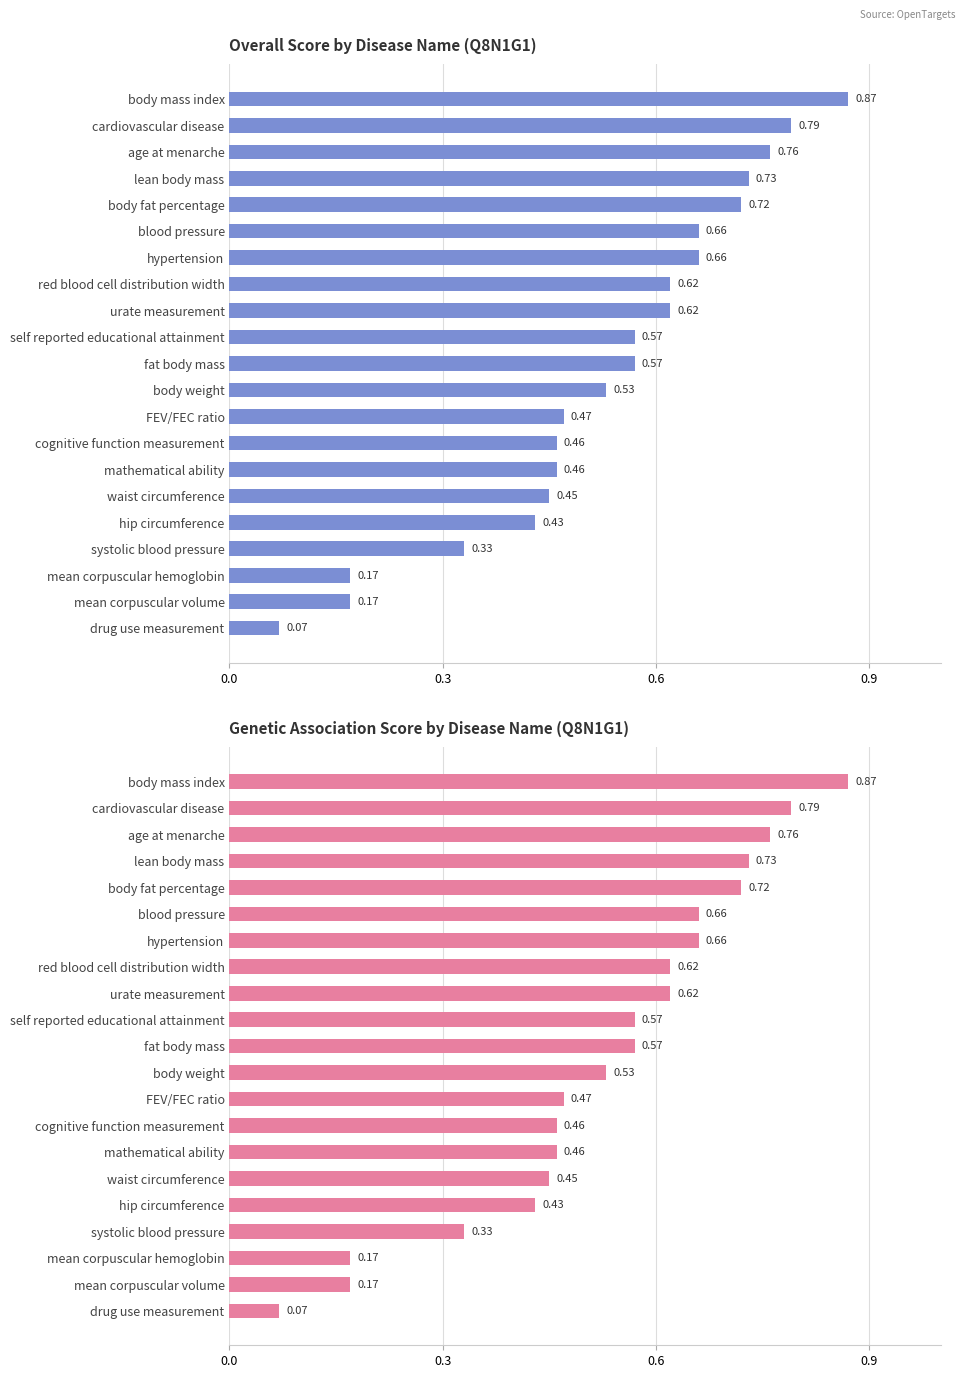

What are all the series names shown in the legend?

overall_score, genetic_association